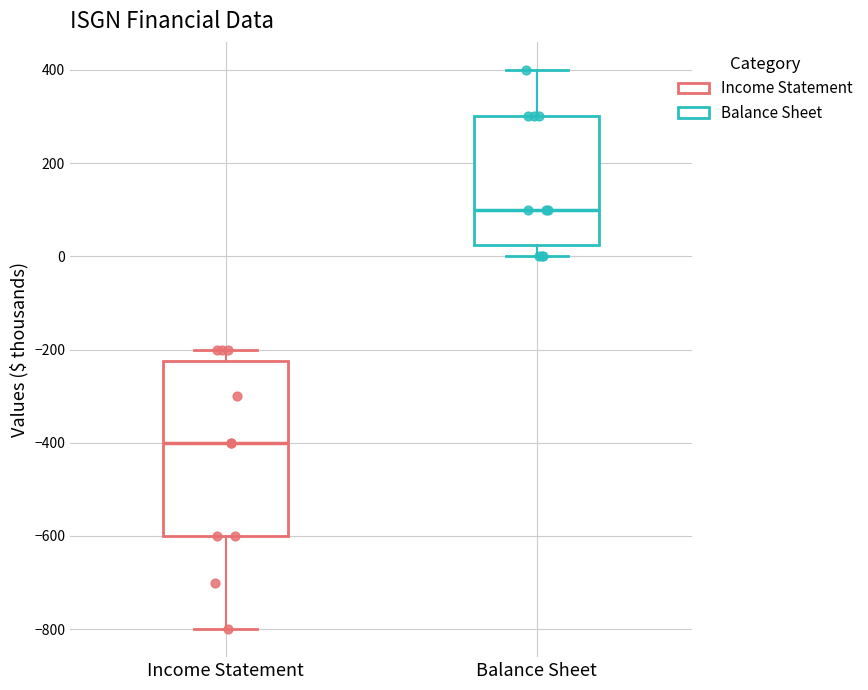

Where is the lower edge of the box for Income Statement on the y-axis? The values are not printed on the chart, so give them approximately, as read against the axis.

-600